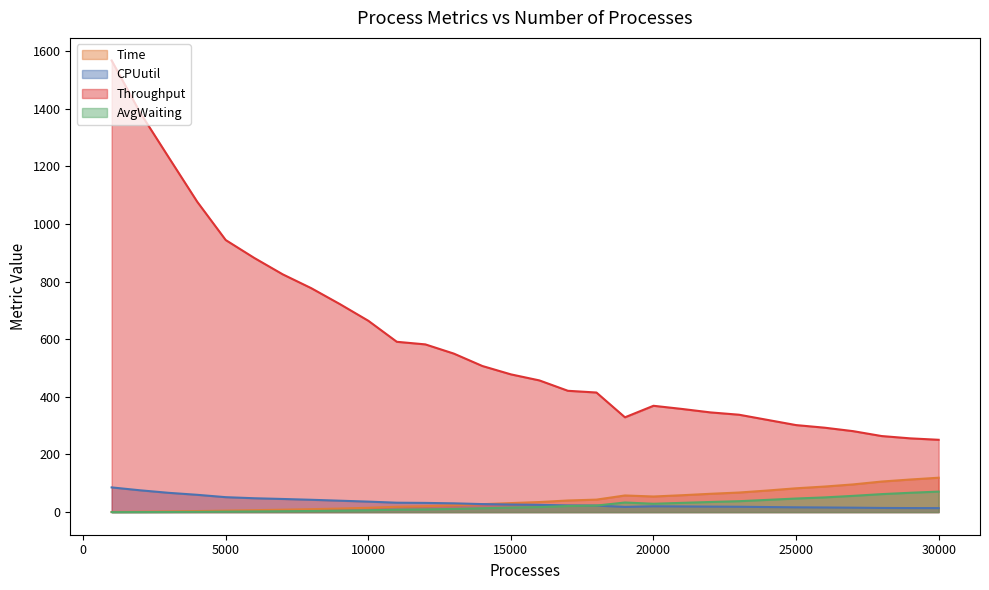

Reading left to right, list all the values displayed in this chart.

Time: 1000=0.6	2000=1.4	3000=2.4	4000=3.7	5000=5.3	6000=6.8	7000=8.5	8000=10.3	9000=12.5	10000=15.1	11000=18.6	12000=20.6	13000=23.6	14000=27.6	15000=31.4	16000=35.0	17000=40.4	18000=43.4	19000=57.8	20000=54.3	21000=58.7	22000=63.6	23000=68.0	24000=75.0	25000=82.8	26000=88.8	27000=96.2	28000=106.2	29000=113.2	30000=119.4
CPUutil: 1000=85.8	2000=75.7	3000=67.0	4000=60.1	5000=51.9	6000=48.2	7000=45.7	8000=42.9	9000=39.7	10000=36.5	11000=32.7	12000=32.0	13000=30.6	14000=27.9	15000=26.4	16000=25.3	17000=23.3	18000=22.8	19000=18.1	20000=20.3	21000=19.7	22000=19.2	23000=18.7	24000=17.7	25000=16.7	26000=16.2	27000=15.5	28000=14.6	29000=14.1	30000=13.9
Throughput: 1000=1567.0	2000=1386.0	3000=1231.0	4000=1077.0	5000=944.0	6000=882.0	7000=825.0	8000=777.0	9000=722.0	10000=664.0	11000=591.0	12000=582.0	13000=550.0	14000=507.0	15000=478.0	16000=457.0	17000=421.0	18000=415.0	19000=329.0	20000=369.0	21000=358.0	22000=346.0	23000=338.0	24000=320.0	25000=302.0	26000=293.0	27000=281.0	28000=264.0	29000=256.0	30000=251.0
AvgWaiting: 1000=0.1	2000=0.2	3000=0.5	4000=1.0	5000=1.8	6000=2.4	7000=3.1	8000=4.0	9000=5.0	10000=6.4	11000=8.5	12000=9.5	13000=11.1	14000=13.5	15000=15.8	16000=17.6	17000=21.2	18000=22.8	19000=33.4	20000=29.1	21000=32.2	22000=35.2	23000=38.0	24000=42.6	25000=47.2	26000=51.1	27000=56.5	28000=62.5	29000=67.2	30000=71.2